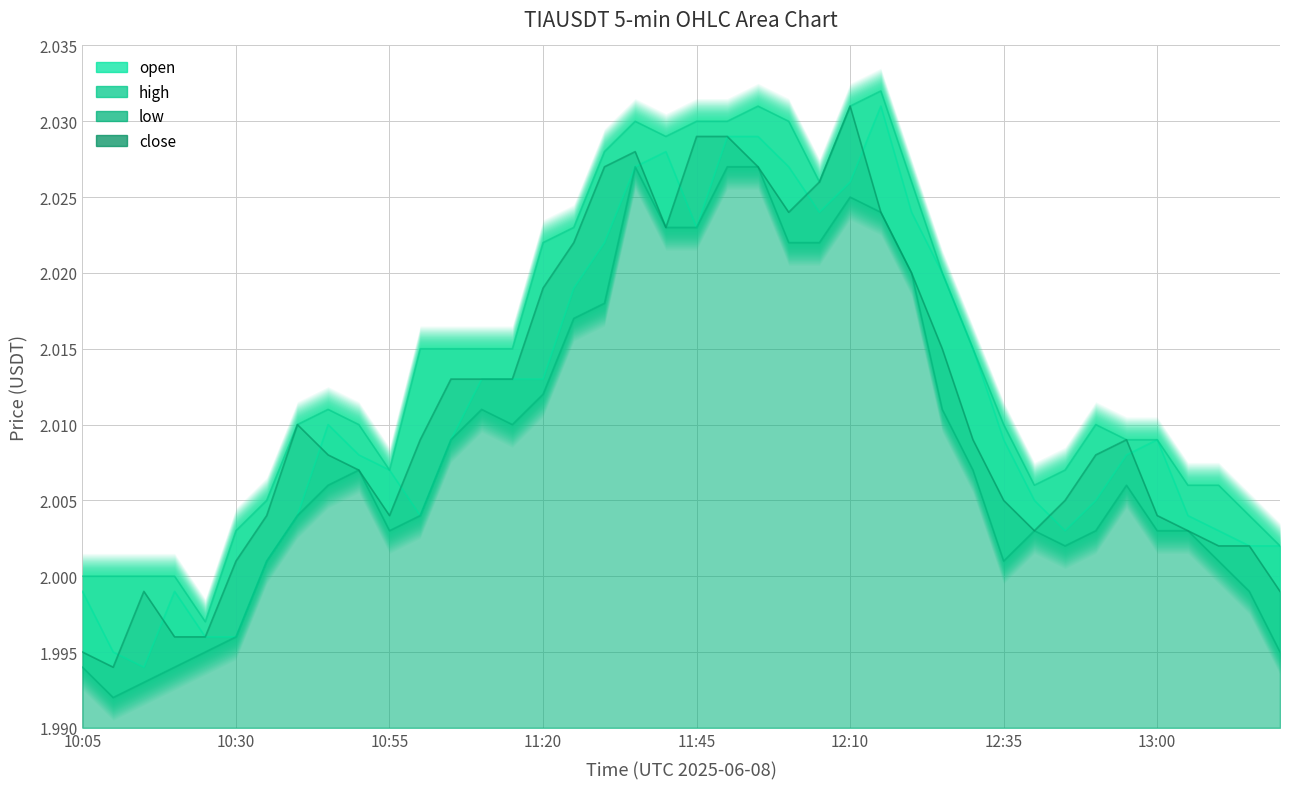

Reading left to right, what are all the values shown in this chart?

open: 2.0	2.0	2.0	2.0	2.0	2.0	2.0	2.0	2.0	2.0	2.0	2.0	2.0	2.0	2.0	2.0	2.0	2.0	2.0	2.0	2.0	2.0	2.0	2.0	2.0	2.0	2.0	2.0	2.0	2.0	2.0	2.0	2.0	2.0	2.0	2.0	2.0	2.0	2.0	2.0
high: 2.0	2.0	2.0	2.0	2.0	2.0	2.0	2.0	2.0	2.0	2.0	2.0	2.0	2.0	2.0	2.0	2.0	2.0	2.0	2.0	2.0	2.0	2.0	2.0	2.0	2.0	2.0	2.0	2.0	2.0	2.0	2.0	2.0	2.0	2.0	2.0	2.0	2.0	2.0	2.0
low: 2.0	2.0	2.0	2.0	2.0	2.0	2.0	2.0	2.0	2.0	2.0	2.0	2.0	2.0	2.0	2.0	2.0	2.0	2.0	2.0	2.0	2.0	2.0	2.0	2.0	2.0	2.0	2.0	2.0	2.0	2.0	2.0	2.0	2.0	2.0	2.0	2.0	2.0	2.0	2.0
close: 2.0	2.0	2.0	2.0	2.0	2.0	2.0	2.0	2.0	2.0	2.0	2.0	2.0	2.0	2.0	2.0	2.0	2.0	2.0	2.0	2.0	2.0	2.0	2.0	2.0	2.0	2.0	2.0	2.0	2.0	2.0	2.0	2.0	2.0	2.0	2.0	2.0	2.0	2.0	2.0